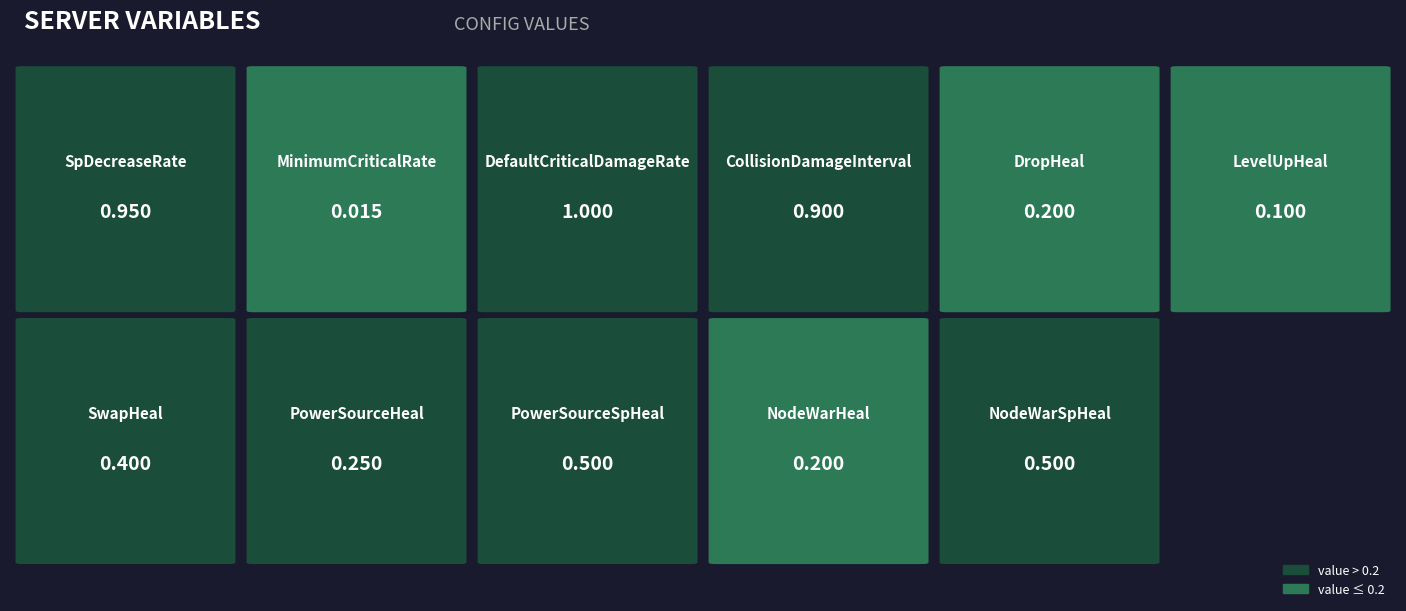

Rank the categories by value from lowest to highest.

MinimumCriticalRate, LevelUpHeal, DropHeal, NodeWarHeal, PowerSourceHeal, SwapHeal, PowerSourceSpHeal, NodeWarSpHeal, CollisionDamageInterval, SpDecreaseRate, DefaultCriticalDamageRate